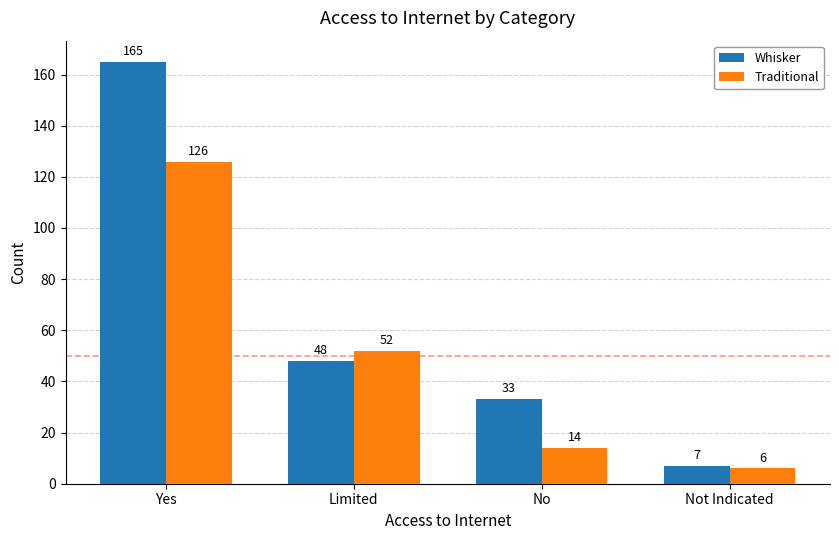

Is it true that Whisker equals 165 at Yes?

True